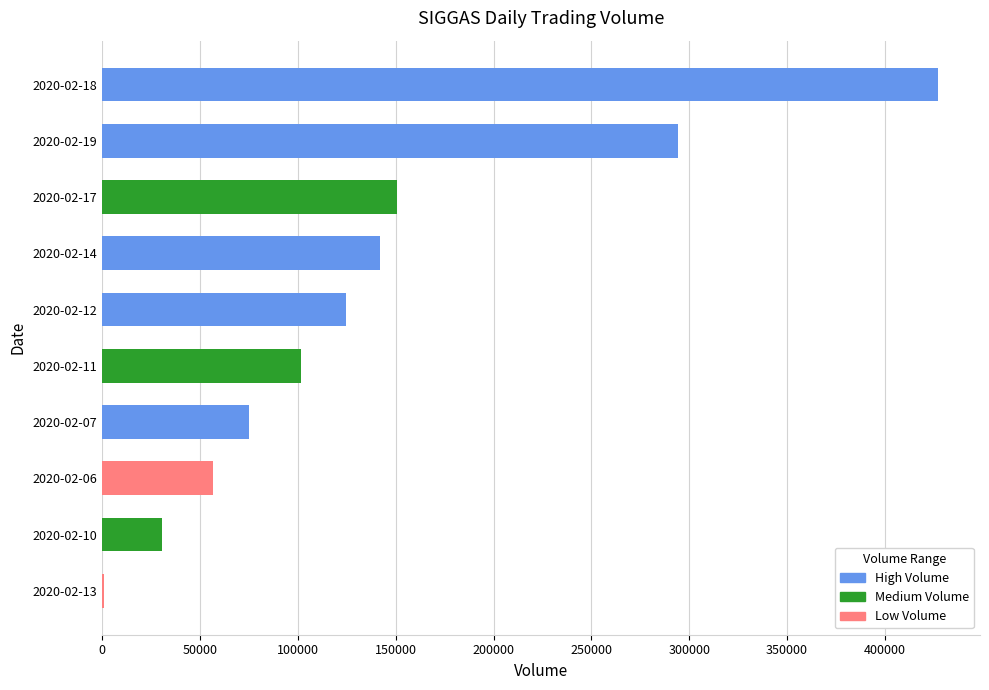

The value at 2020-02-14 is 142200. True or false?

True